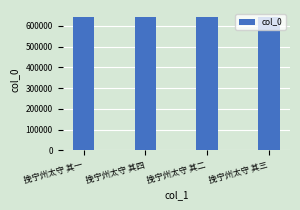

What is the maximum value shown in the chart?

643618